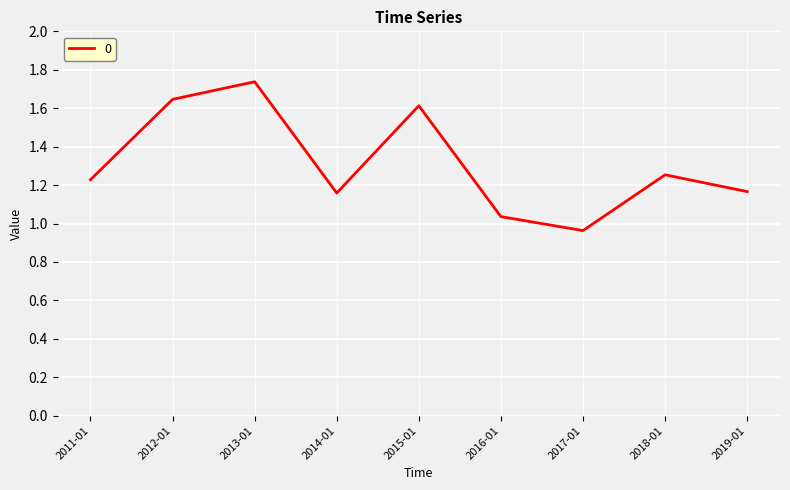

What is the difference between the maximum and minimum values?

0.8